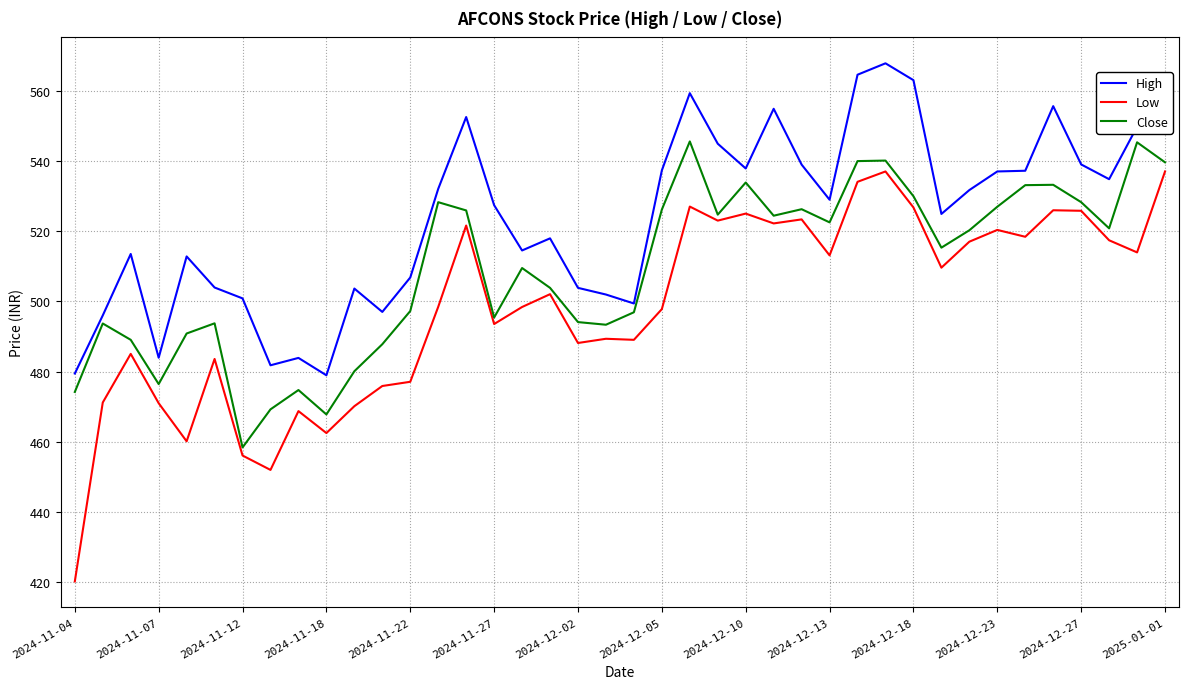

Which series has the largest total across all categories?

High